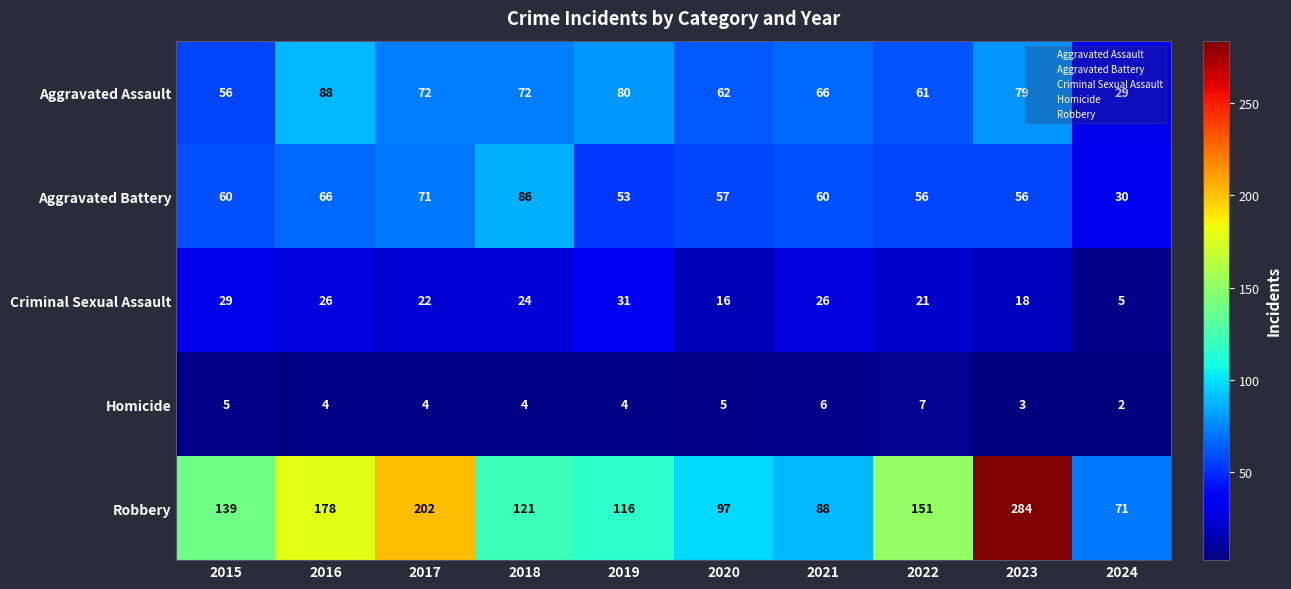

Is it true that Homicide equals 9 at 2015?

False